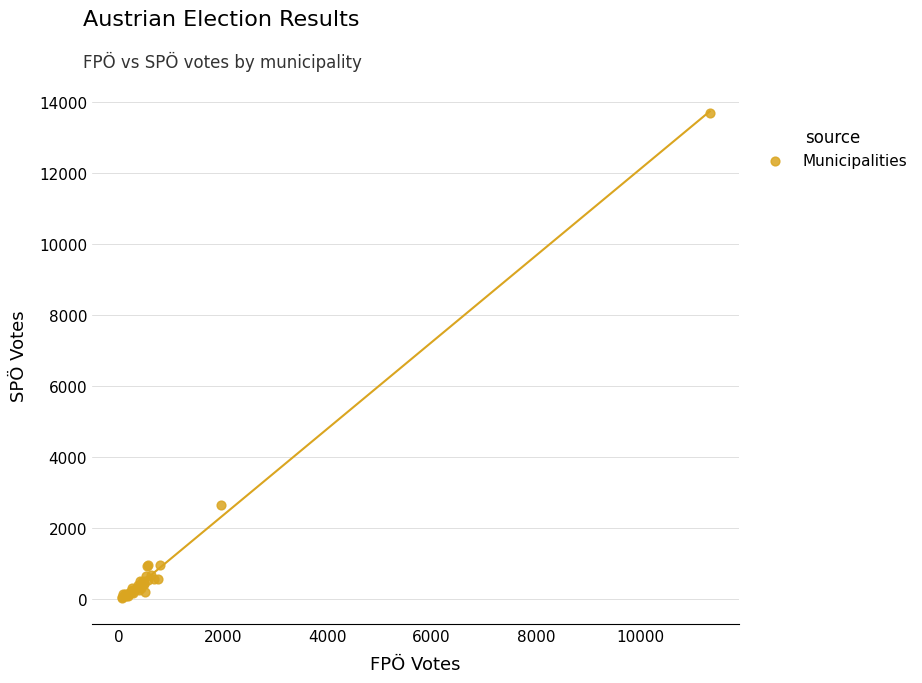

What Y value in the scatter plot is closest to 6866?

2636